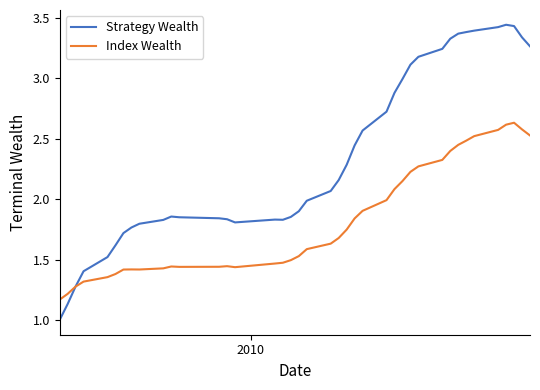

What is the smallest value displayed?

1.0